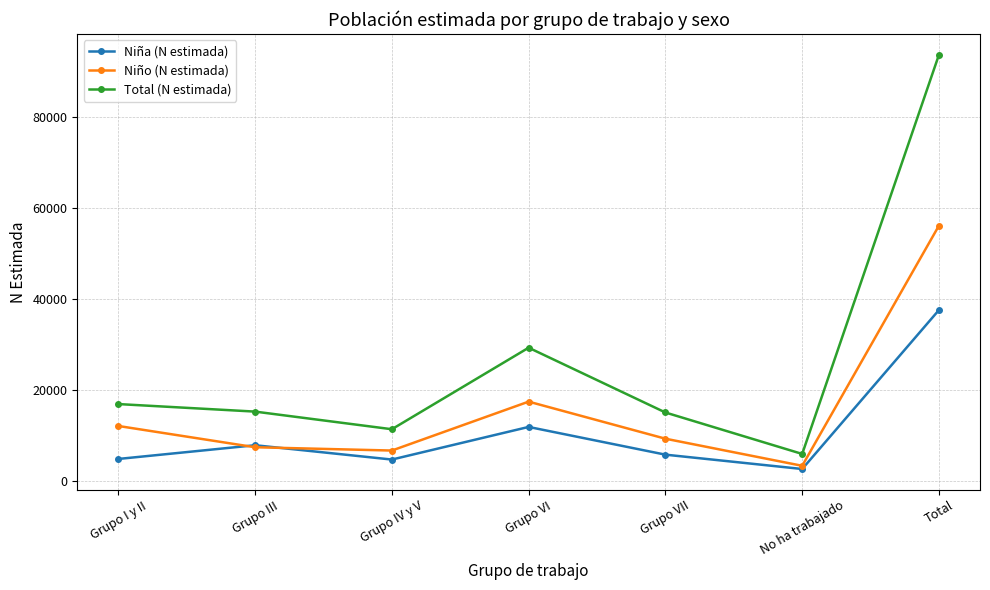

What is the label of the 3rd point from the left?

Grupo IV y V